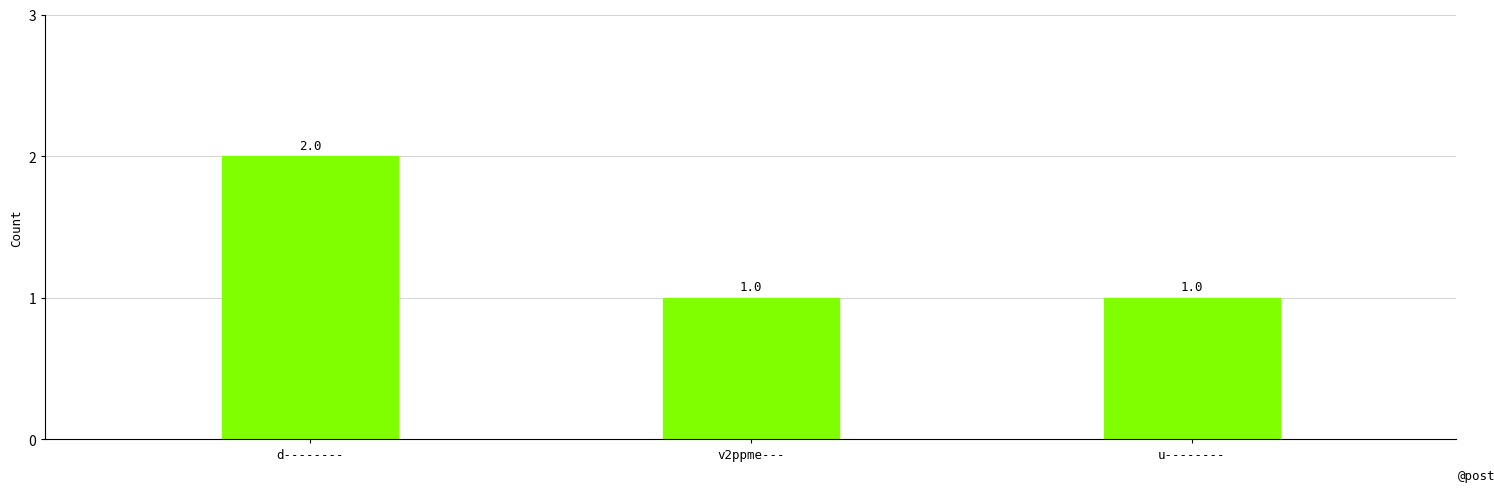

Reading left to right, list all the values displayed in this chart.

d--------=2	v2ppme---=1	u--------=1